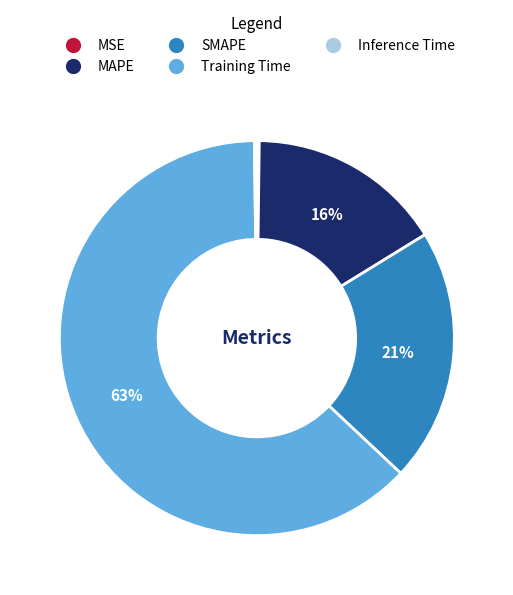

Which category has the biggest portion of the pie?

Training Time